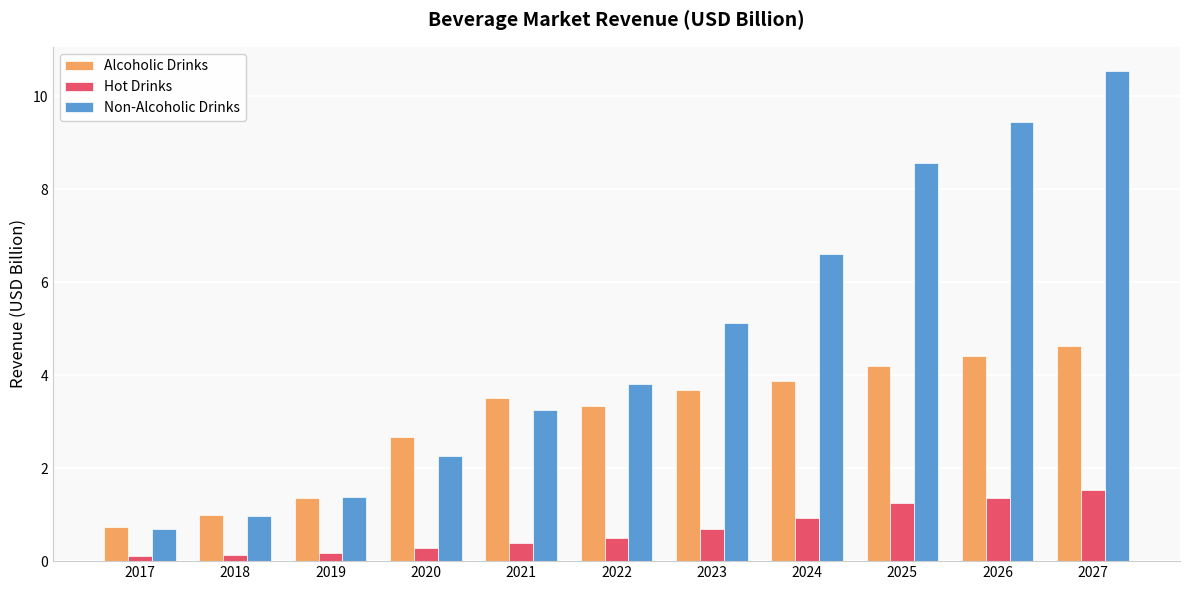

The Non-Alcoholic Drinks series shows 0.2 at 2017. True or false?

False